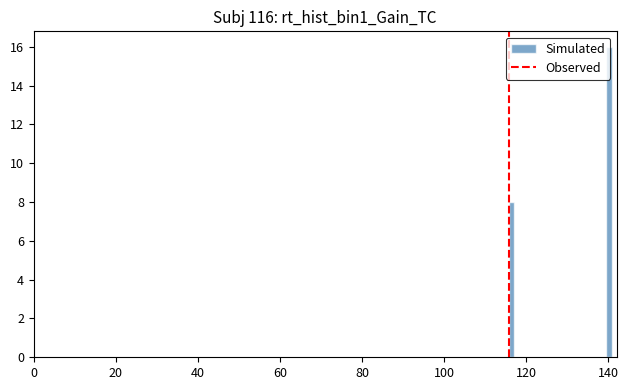

Read against the x-axis, roughly where is the centre of the tallest bar?

140